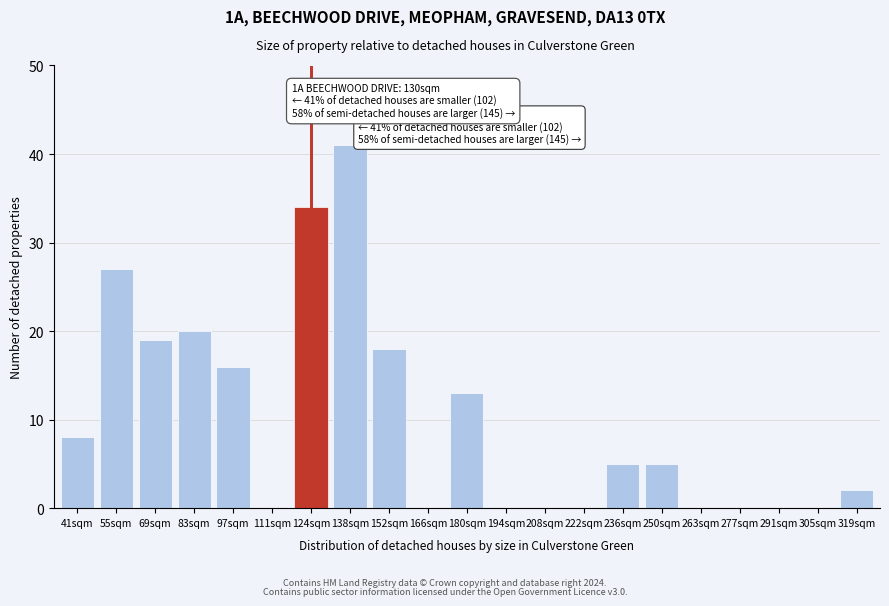

Reading left to right, list all the values displayed in this chart.

41sqm=8	55sqm=27	69sqm=19	83sqm=20	97sqm=16	111sqm=0	124sqm=34	138sqm=41	152sqm=18	166sqm=0	180sqm=13	194sqm=0	208sqm=0	222sqm=0	236sqm=5	250sqm=5	263sqm=0	277sqm=0	291sqm=0	305sqm=0	319sqm=2